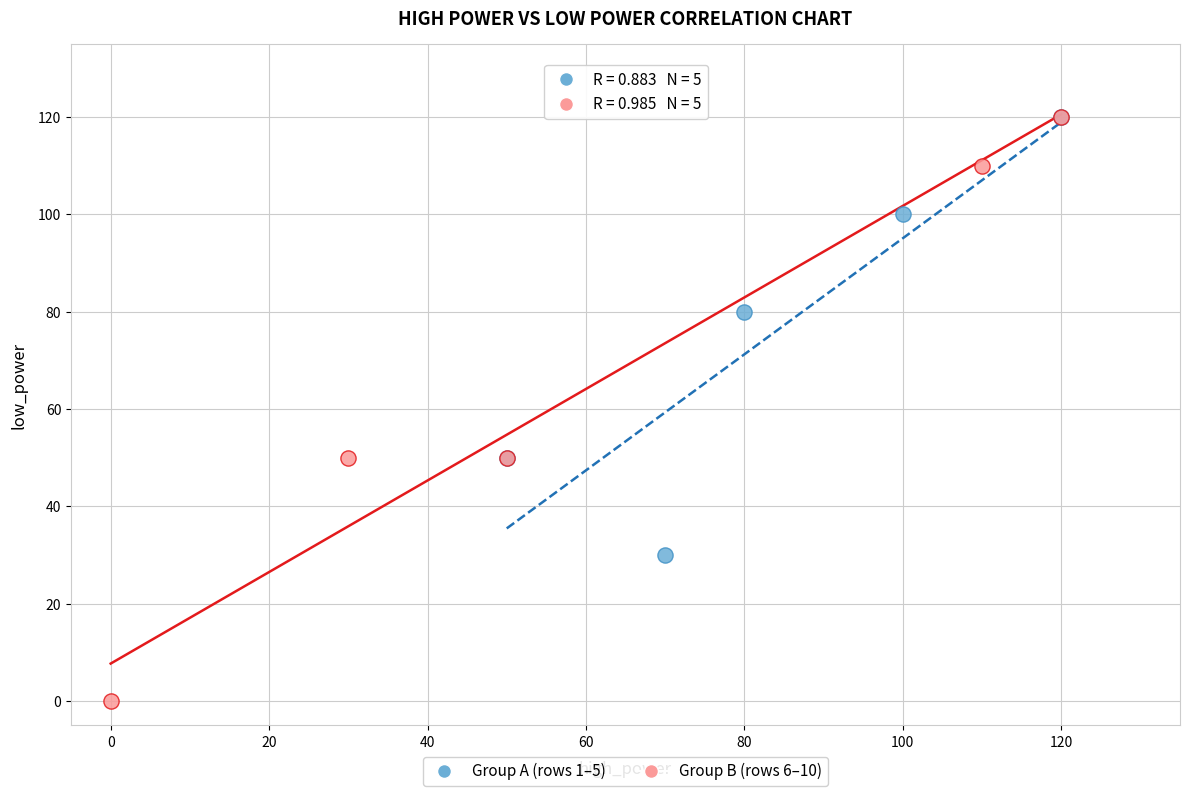

Which series reaches the minimum Y coordinate?

Group B (rows 6–10)